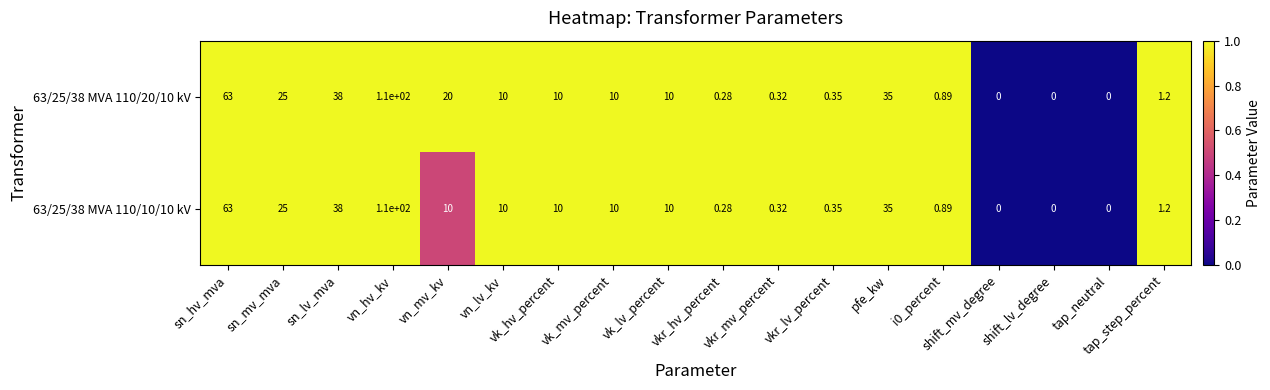

Where does the 63/25/38 MVA 110/20/10 kV series first go above 10?

sn_hv_mva